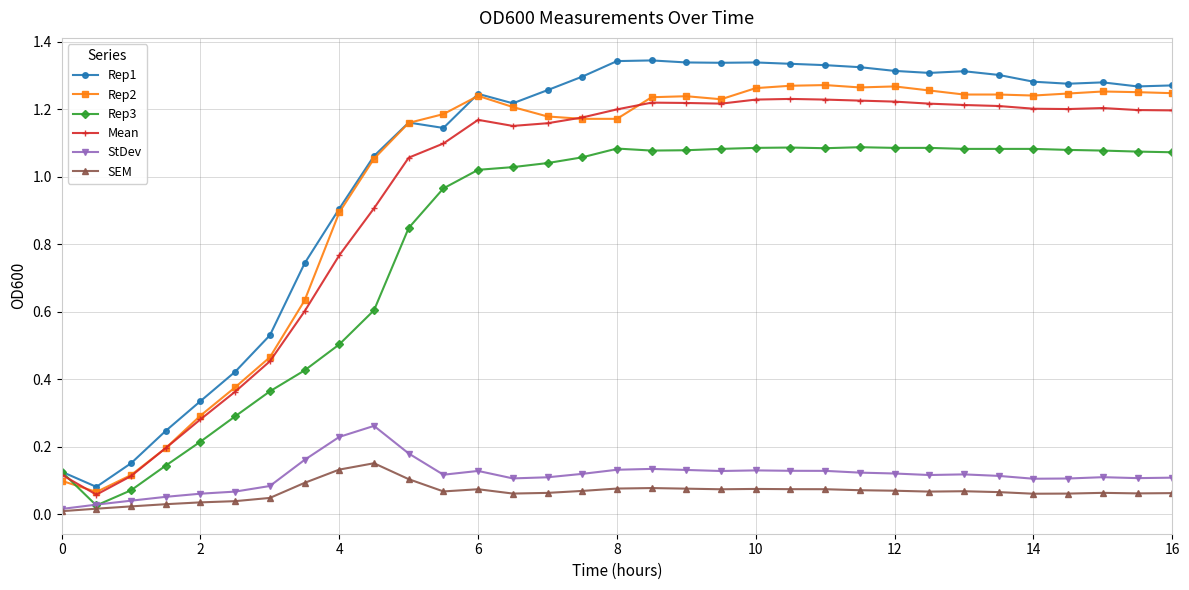

True or false: SEM has more than 2 points higher than both neighbors.

True